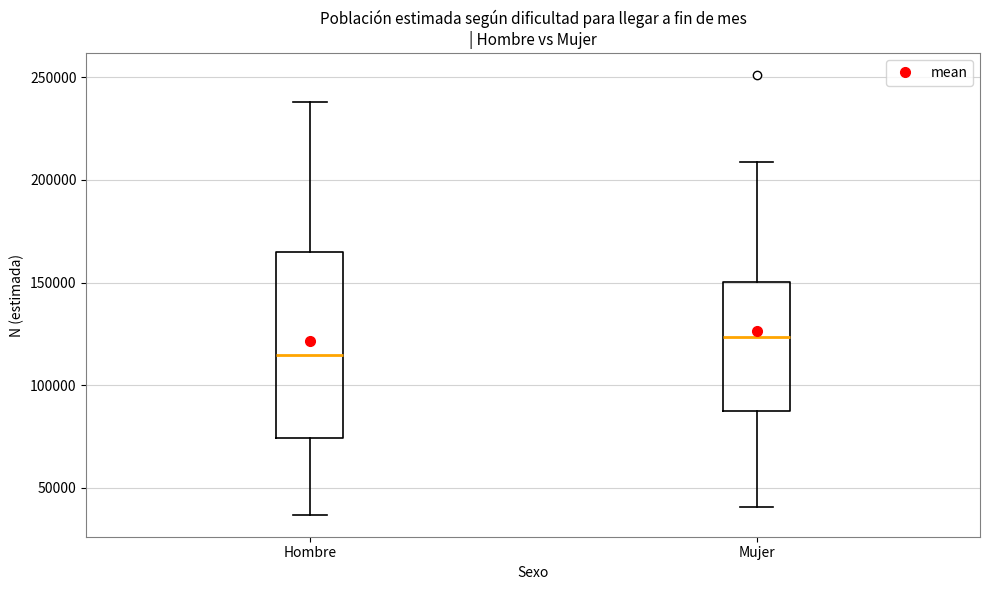

Which box's median line is the lowest?

Hombre